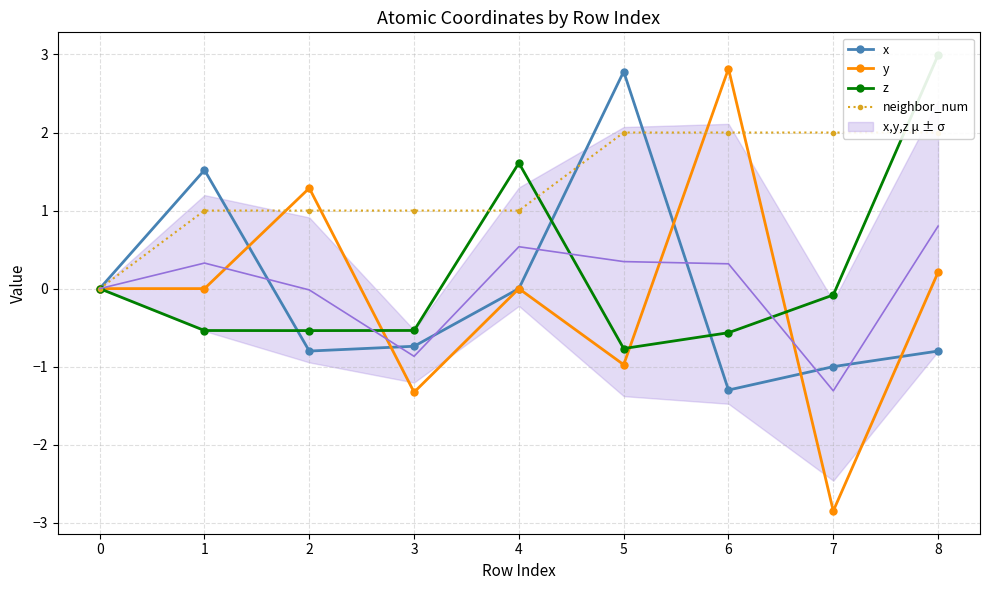

Where does the y series first go above 0?

1